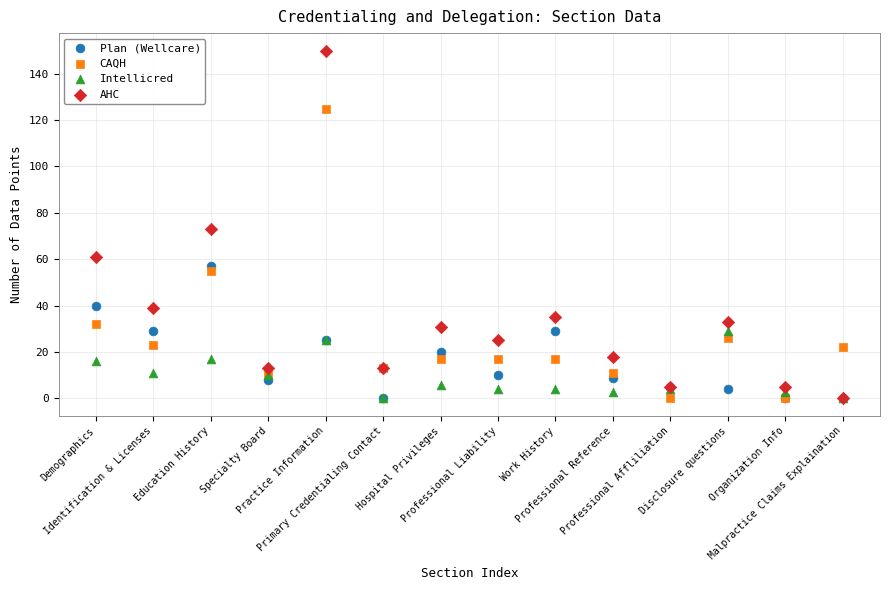

Across all series, what Y value is closest to 75?

73